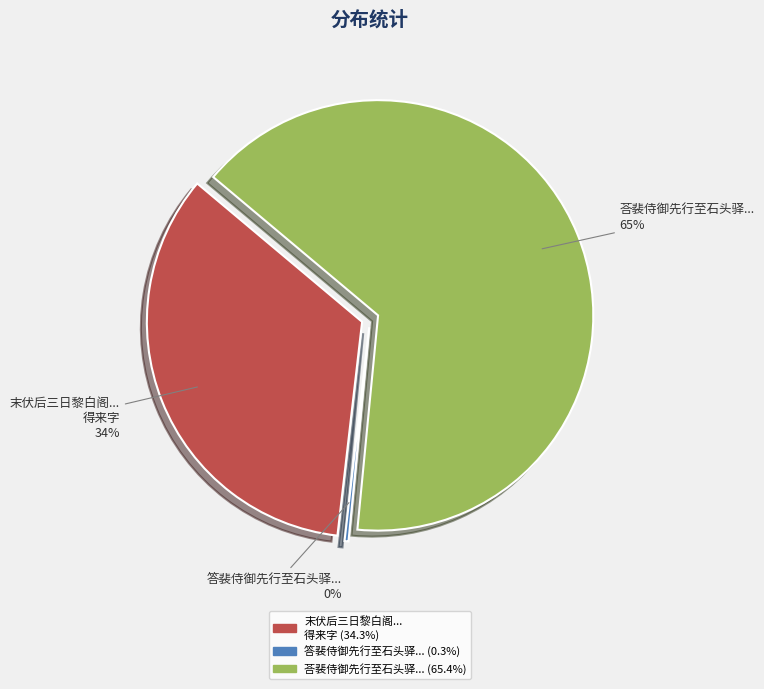

To the nearest percent, what portion does 末伏后三日黎白阁载酒过小园暑甚如灼雷雨骤至期月满续泛舟之兴得来字 represent?

34%